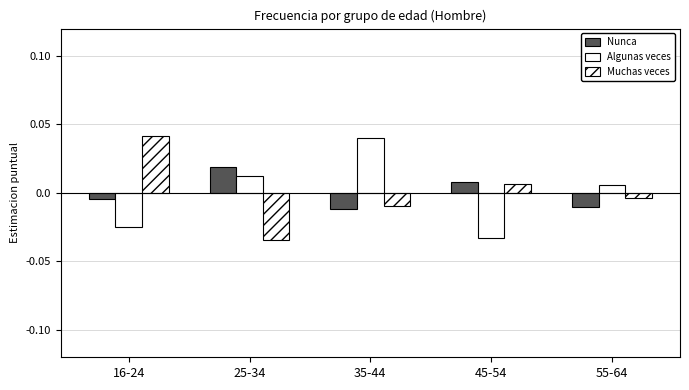

At which label is Nunca closest to 0?

16-24